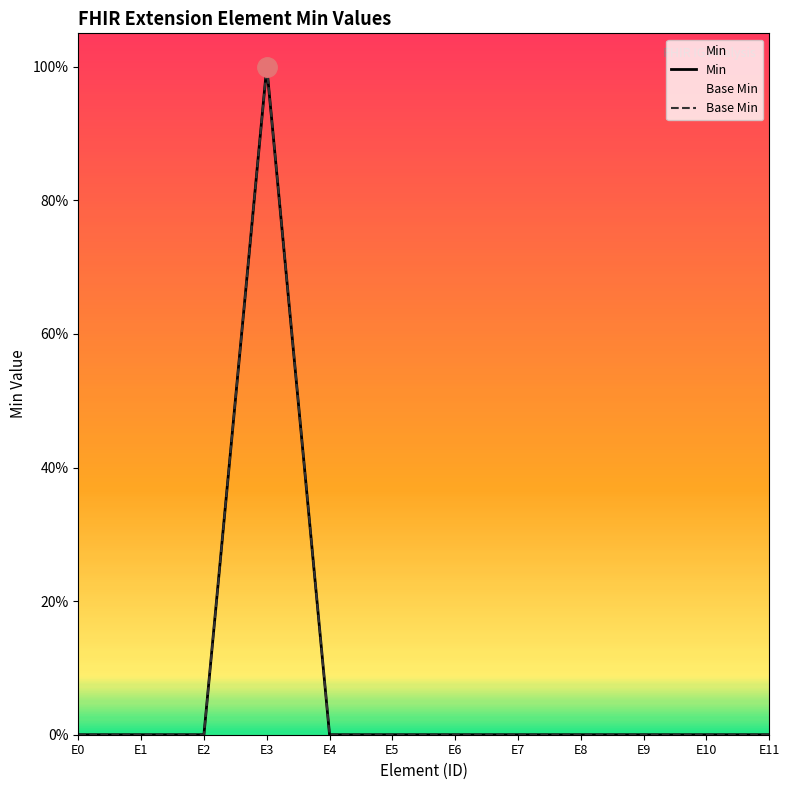

List the labels in order of Base Min value, smallest first.

E0, E1, E2, E4, E5, E6, E7, E8, E9, E10, E11, E3